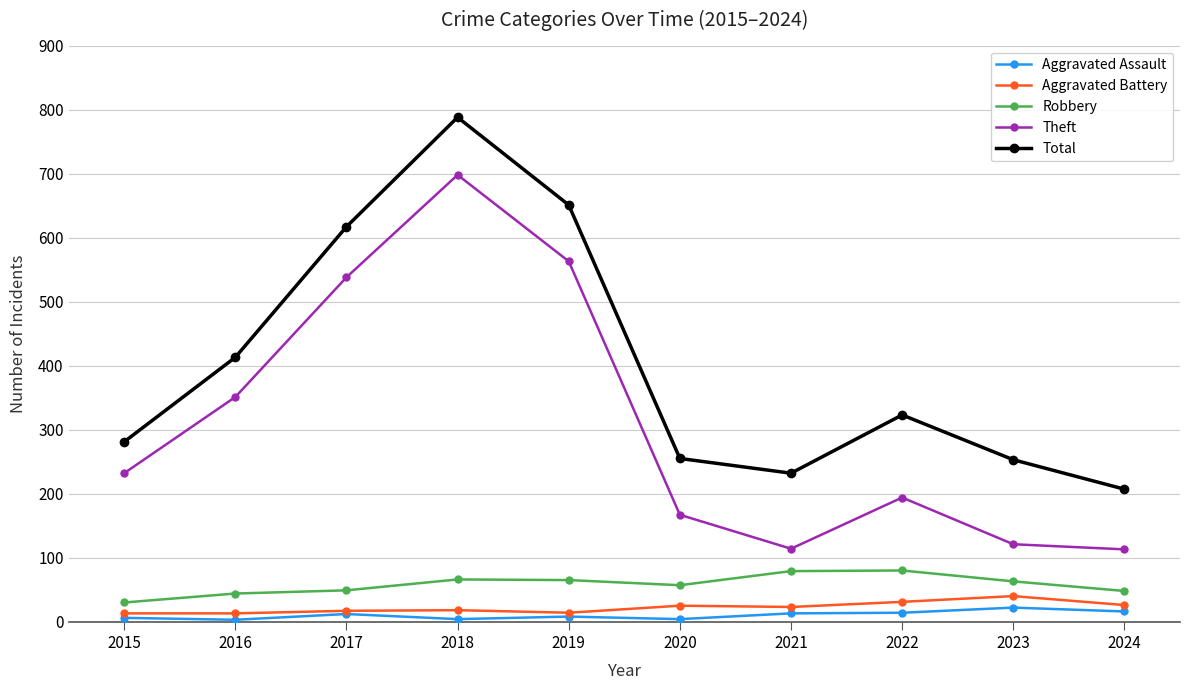

Is the value of Robbery at 2016 greater than the value of Theft at 2017?

No